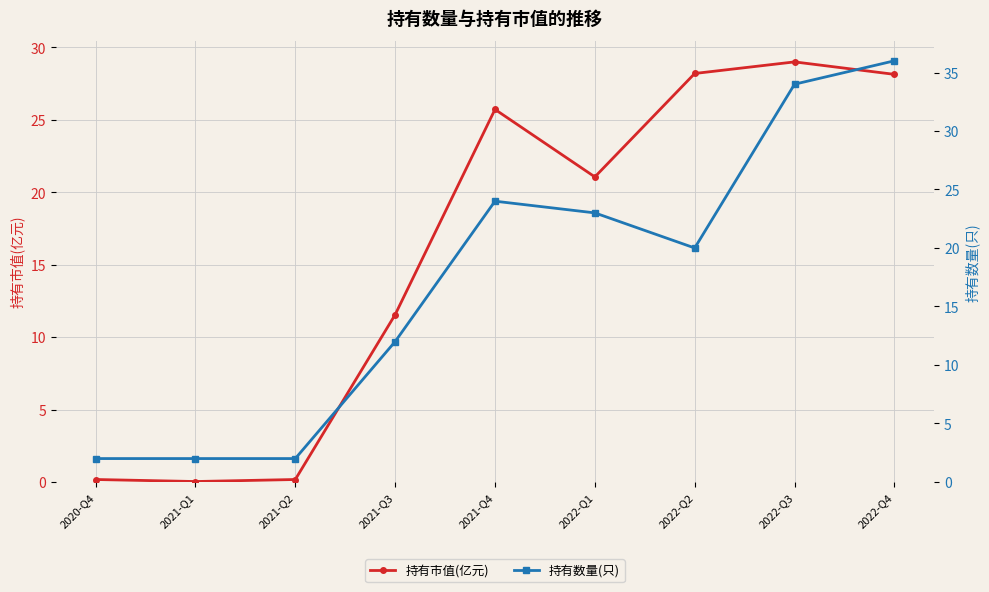

How many lines are shown in the chart?

2